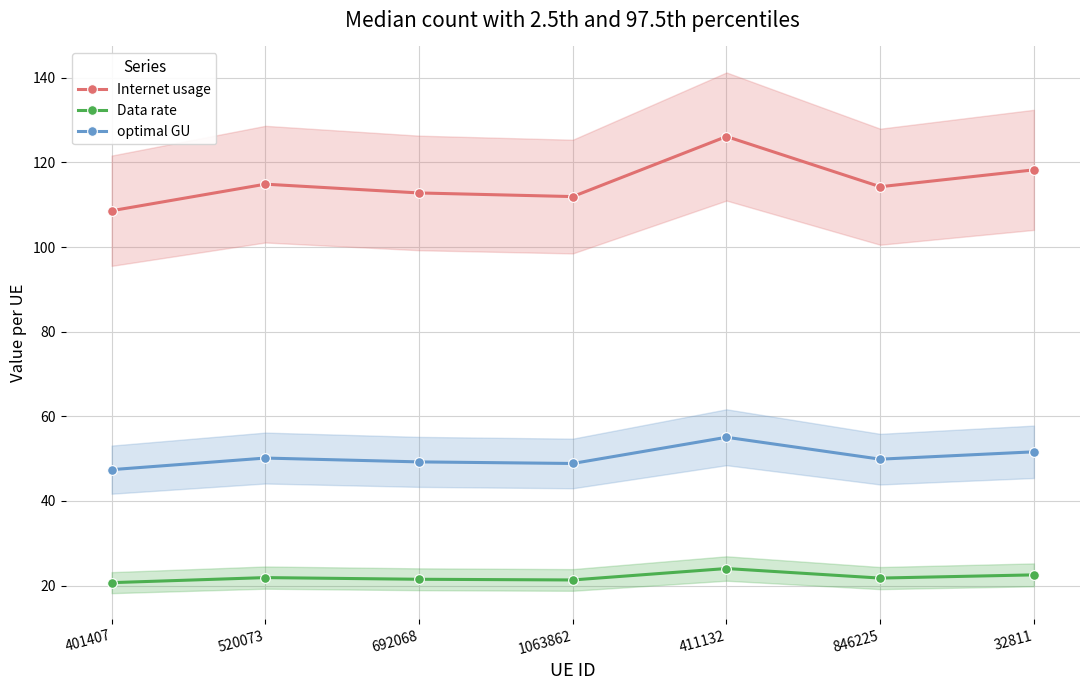

True or false: optimal GU has more than 1 points higher than both neighbors.

True